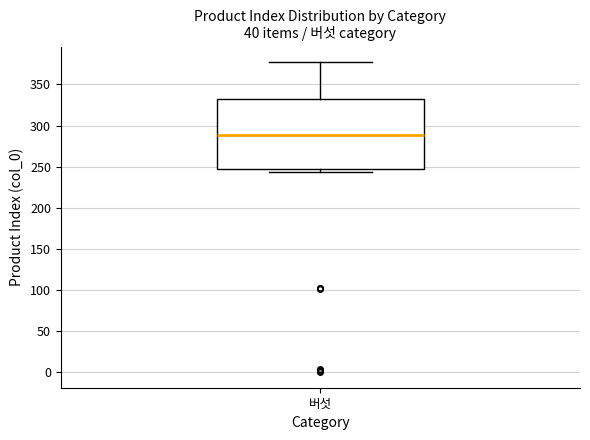

Where is the upper edge of the box for 버섯 on the y-axis? The values are not printed on the chart, so give them approximately, as read against the axis.

330